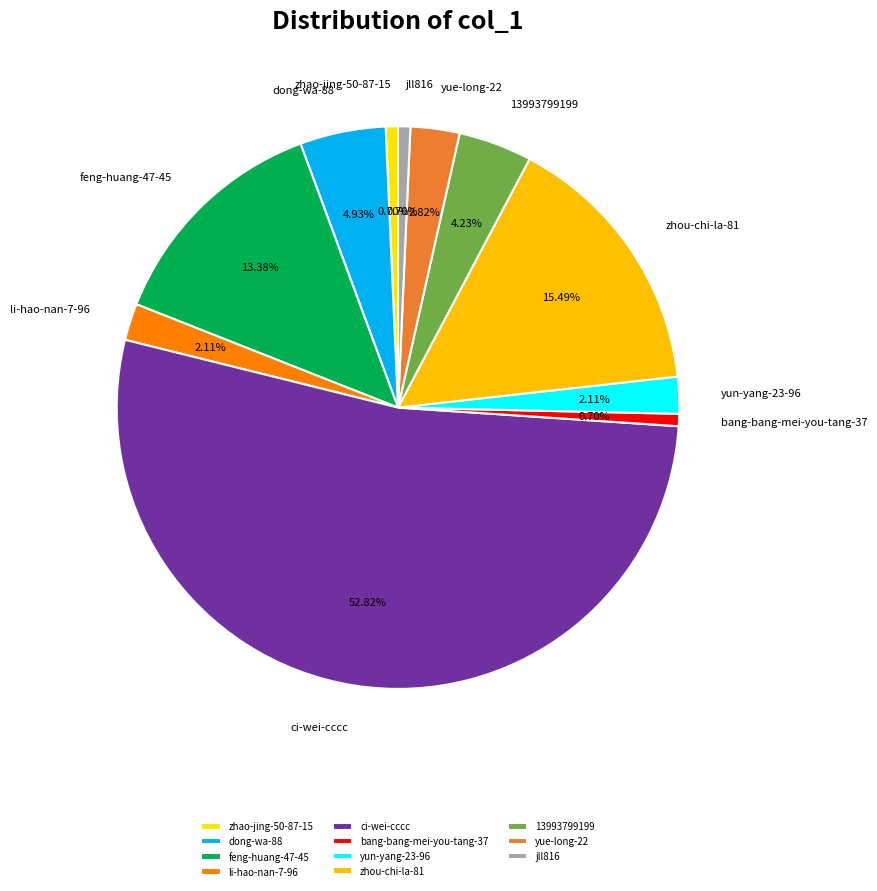

Does any single category account for the majority?

Yes